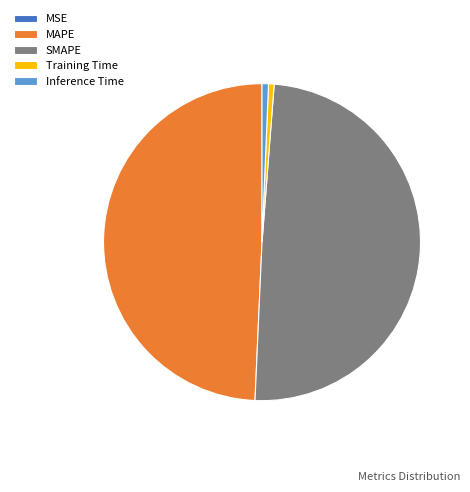

Is there a majority slice in this chart?

No